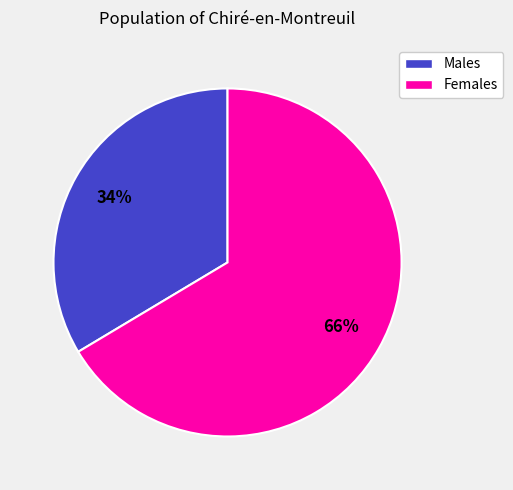

To the nearest percent, what is the average slice percentage?

50%